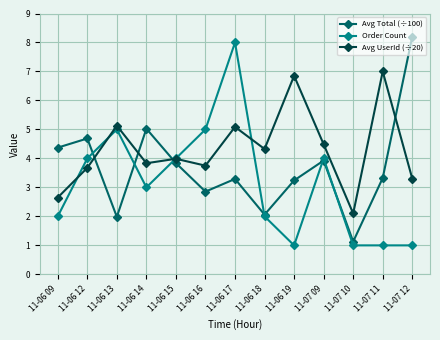

What is the value of the Avg UserId (÷20) point at the 11th from the left?

2.1